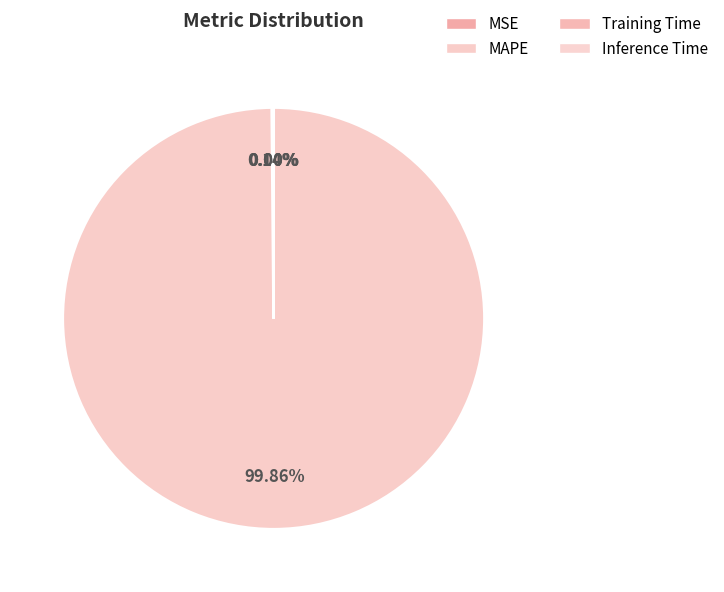

How much of the chart is everything except MSE?

99.9%